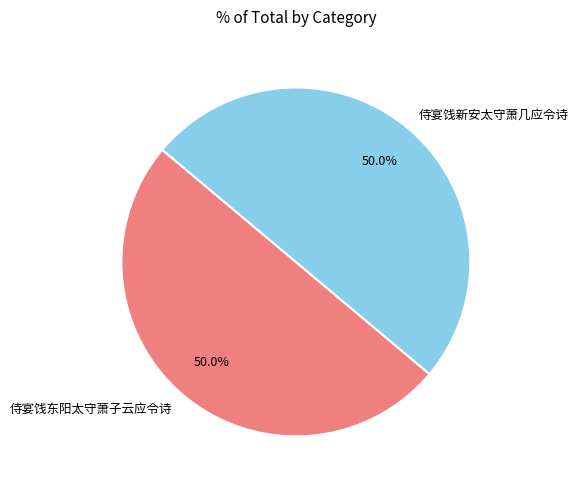

The 侍宴饯新安太守萧几应令诗 slice represents 50% of the pie. True or false?

True